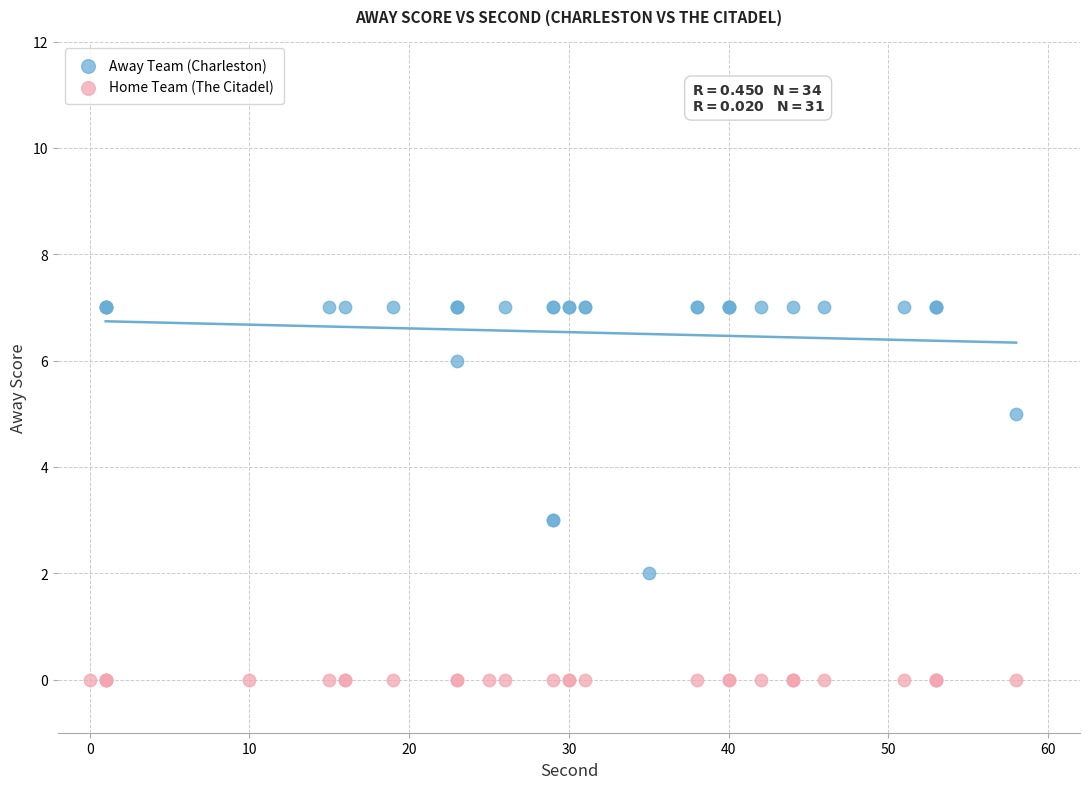

Which series contains the lowest Y value?

Home Team (The Citadel)